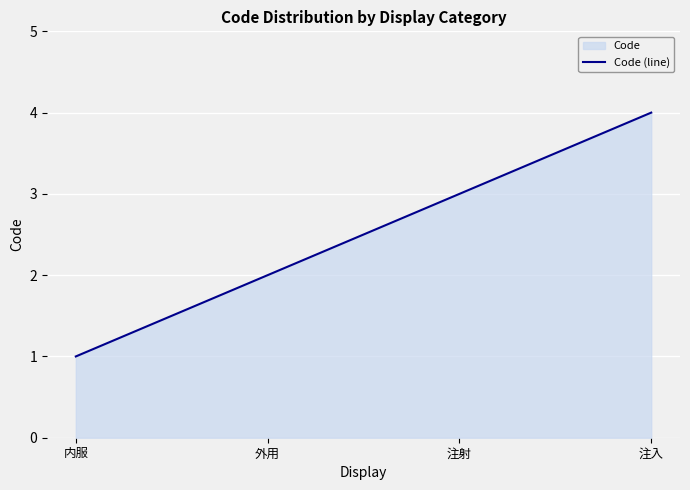

Which has a higher value, 外用 or 内服?

外用